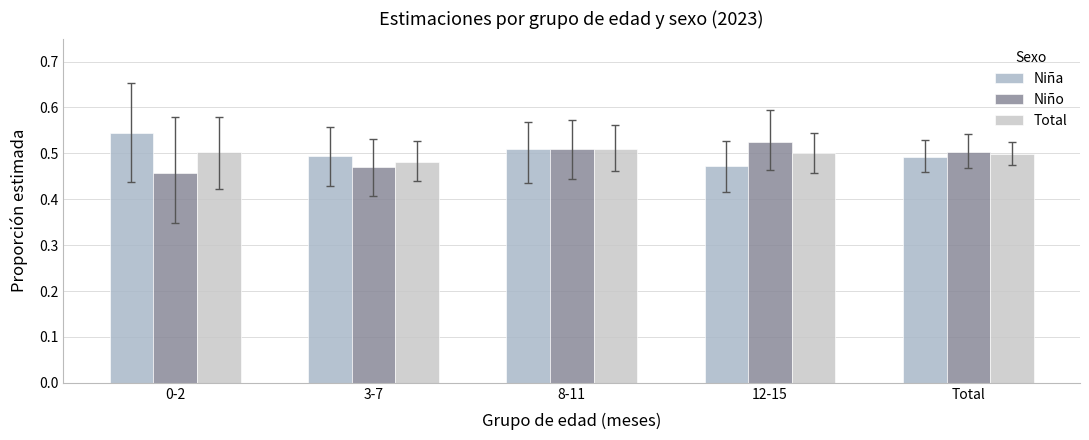

Count the Total values in the range 0 to 1.

5